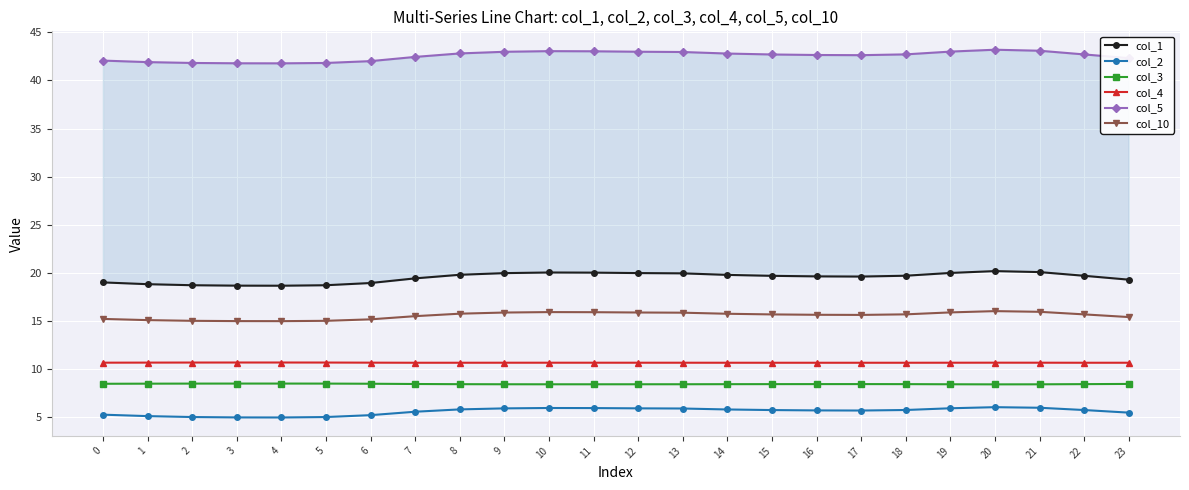

What is the greatest value displayed?

43.2